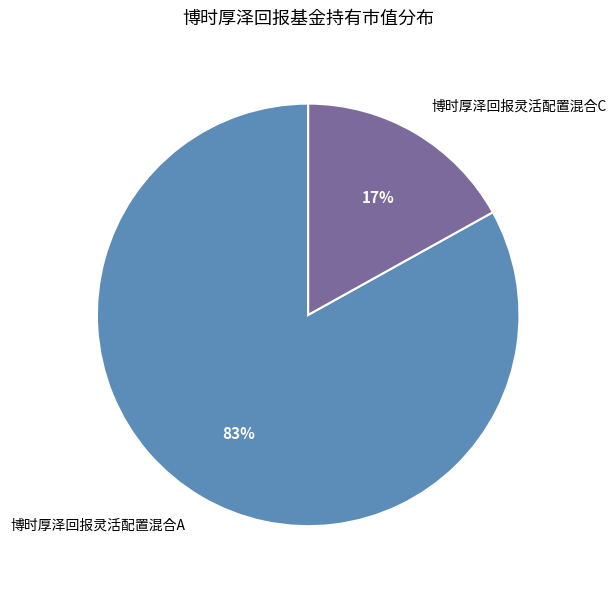

What is the largest slice in the pie chart?

博时厚泽回报灵活配置混合A